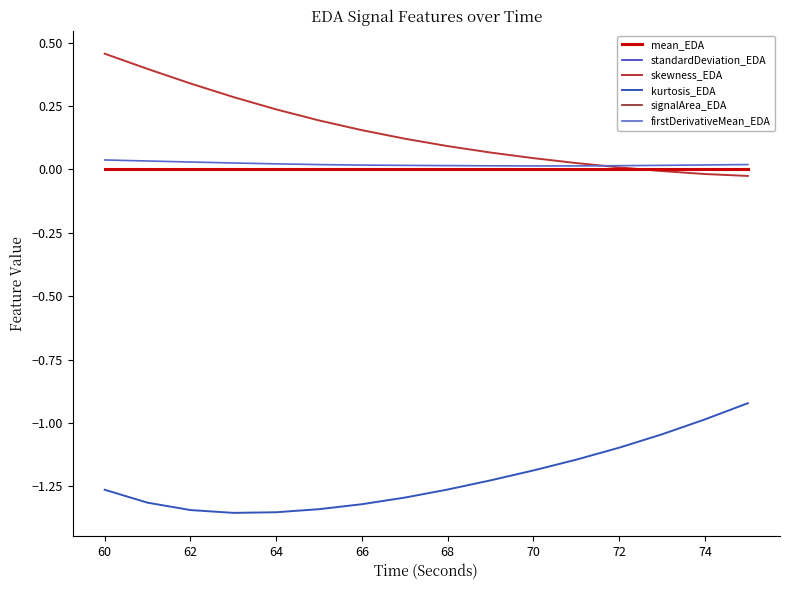

True or false: skewness_EDA and standardDeviation_EDA cross at least once.

True